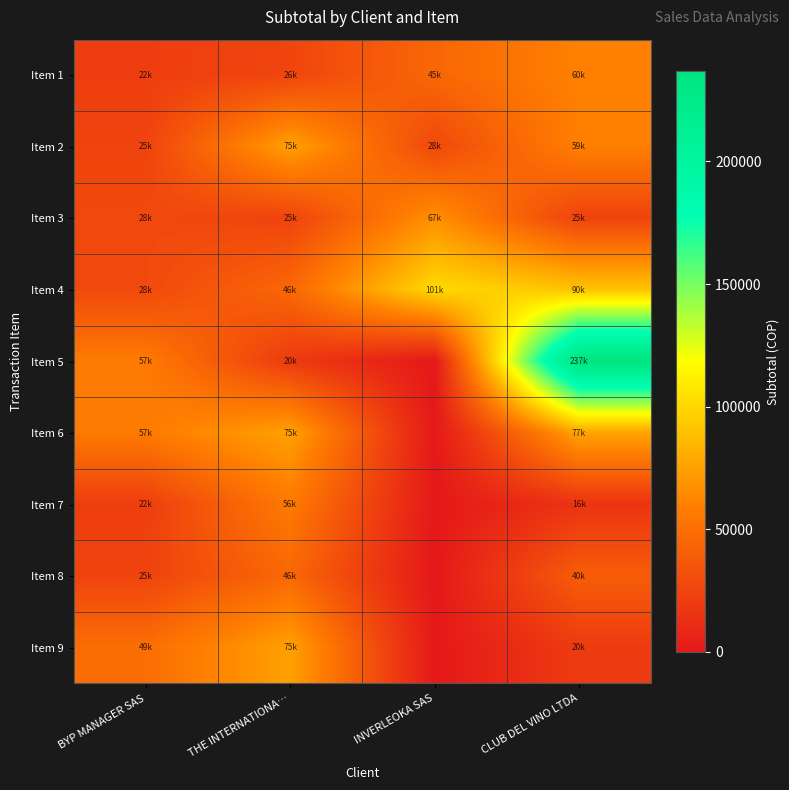

Reading left to right, extract all data points from this chart.

Item 1: BYP MANAGER SAS=21850.0	THE INTERNATIONA…=25970.0	INVERLEOKA SAS=45168.0	CLUB DEL VINO LTDA=59725.7
Item 2: BYP MANAGER SAS=25125.0	THE INTERNATIONA…=74780.7	INVERLEOKA SAS=27757.0	CLUB DEL VINO LTDA=59381.0
Item 3: BYP MANAGER SAS=28395.0	THE INTERNATIONA…=24999.0	INVERLEOKA SAS=67000.0	CLUB DEL VINO LTDA=24514.3
Item 4: BYP MANAGER SAS=28395.0	THE INTERNATIONA…=45608.0	INVERLEOKA SAS=101226.0	CLUB DEL VINO LTDA=90408.6
Item 5: BYP MANAGER SAS=56790.0	THE INTERNATIONA…=19738.8	INVERLEOKA SAS=0.0	CLUB DEL VINO LTDA=236805.7
Item 6: BYP MANAGER SAS=56790.0	THE INTERNATIONA…=74780.7	INVERLEOKA SAS=0.0	CLUB DEL VINO LTDA=76573.4
Item 7: BYP MANAGER SAS=21850.0	THE INTERNATIONA…=56409.7	INVERLEOKA SAS=0.0	CLUB DEL VINO LTDA=15965.7
Item 8: BYP MANAGER SAS=25125.0	THE INTERNATIONA…=45608.7	INVERLEOKA SAS=0.0	CLUB DEL VINO LTDA=39721.9
Item 9: BYP MANAGER SAS=49105.0	THE INTERNATIONA…=74780.4	INVERLEOKA SAS=0.0	CLUB DEL VINO LTDA=20101.9